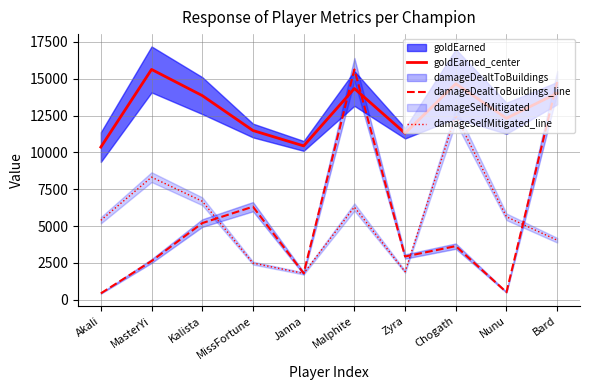

What position from the left is Akali?

1